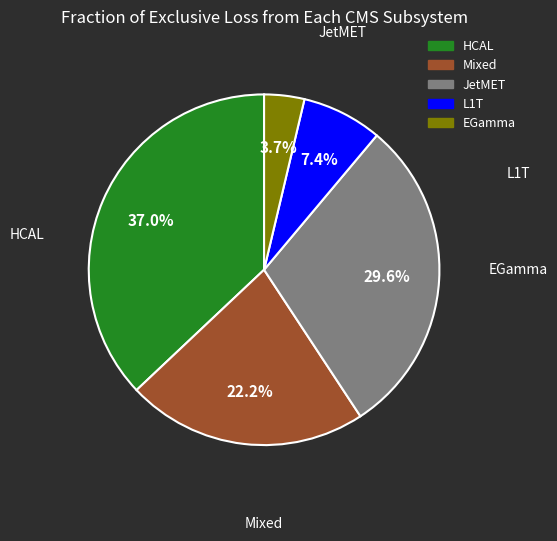

Does any single category account for the majority?

No